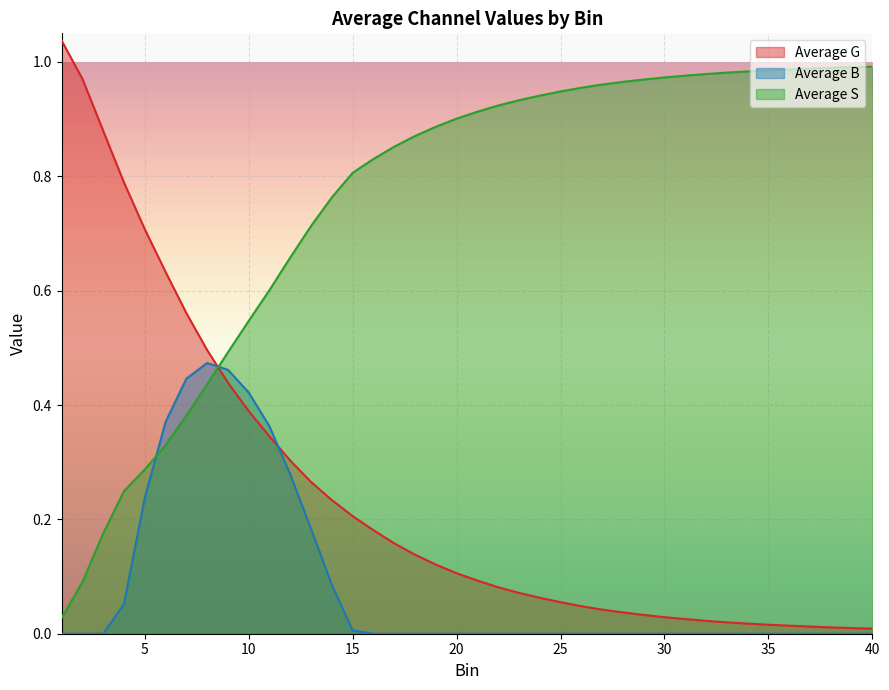

What is the spread (max minus min) of values at 24?

0.9